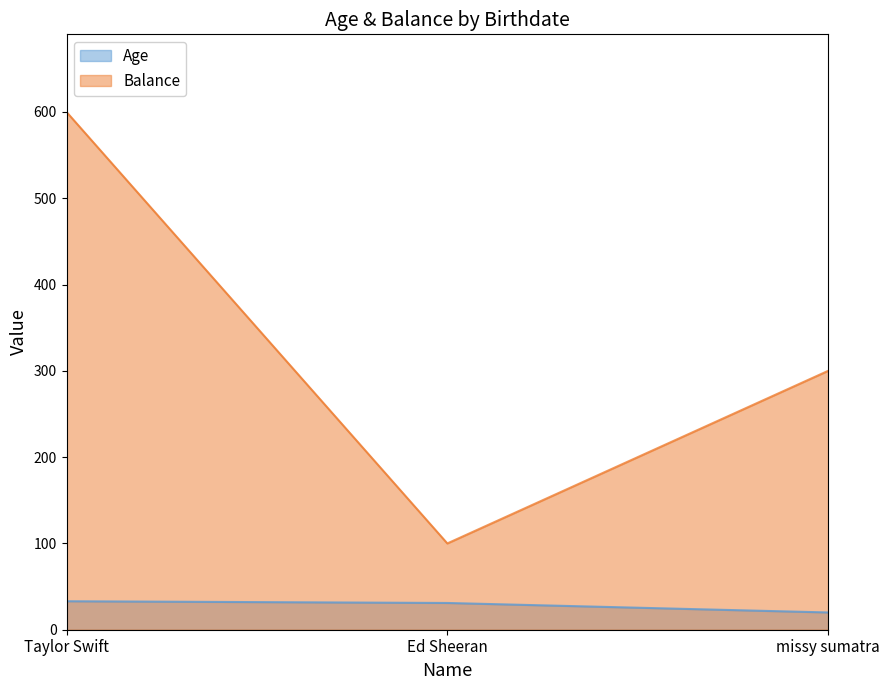

How many values in the Balance series are below 300?

1